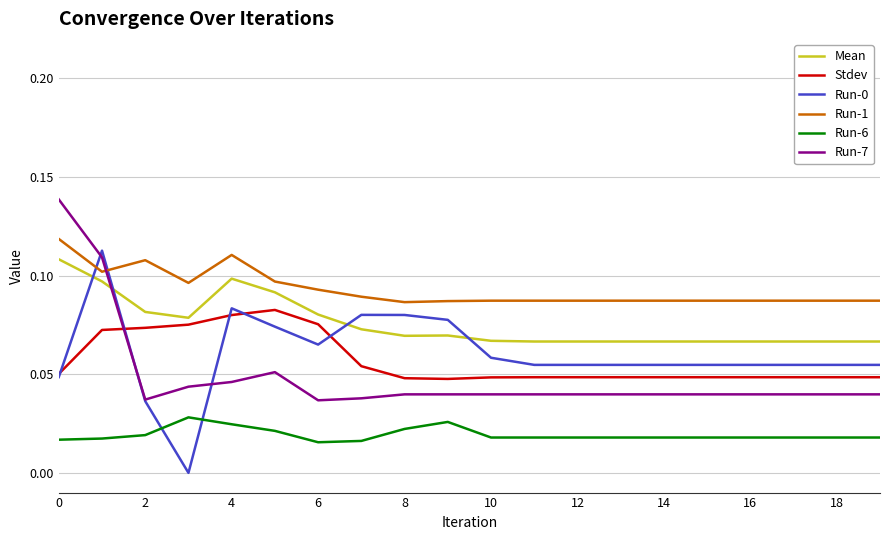

Which series has the largest total across all categories?

Run-1